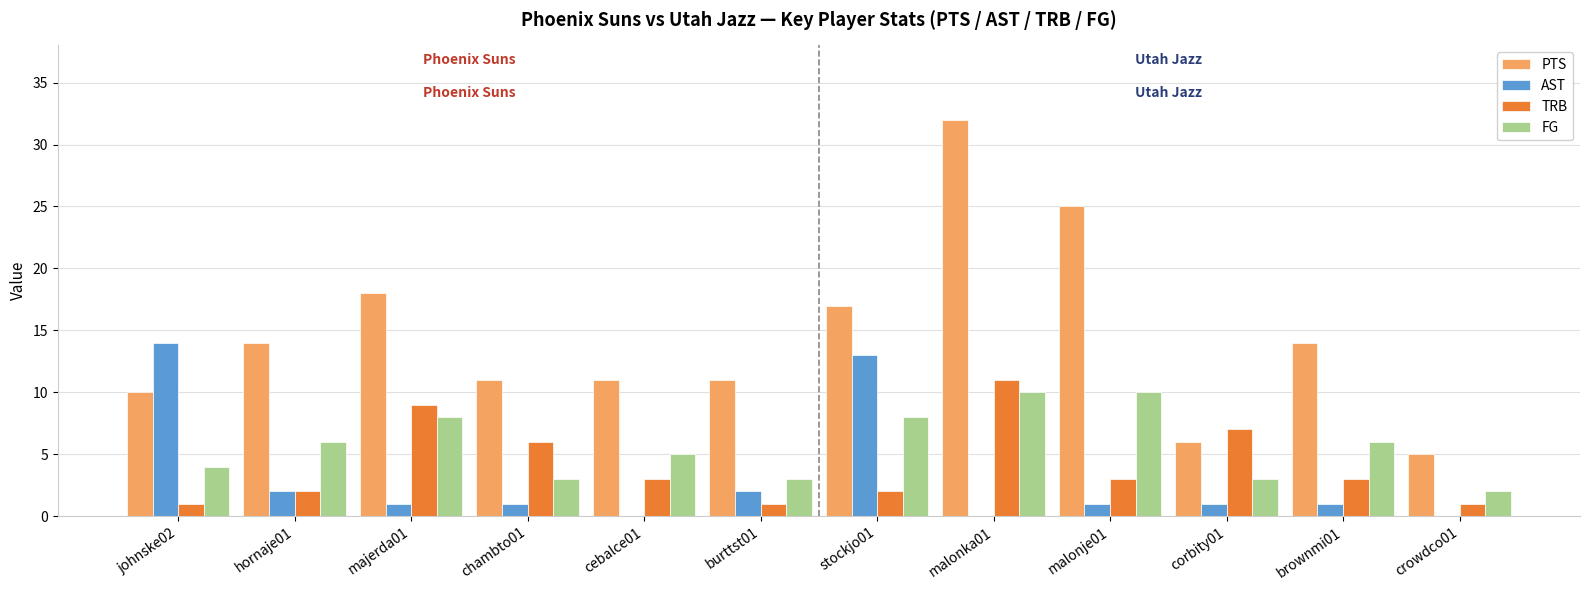

How many series are shown in this chart?

4